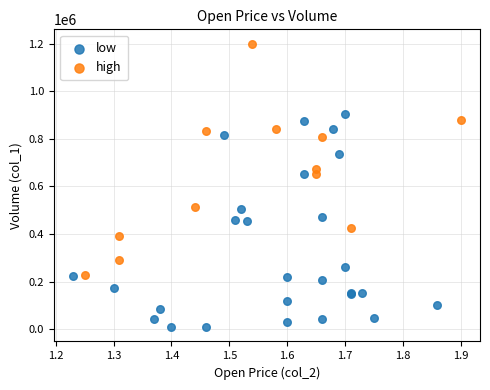

Which series reaches the minimum Y coordinate?

low